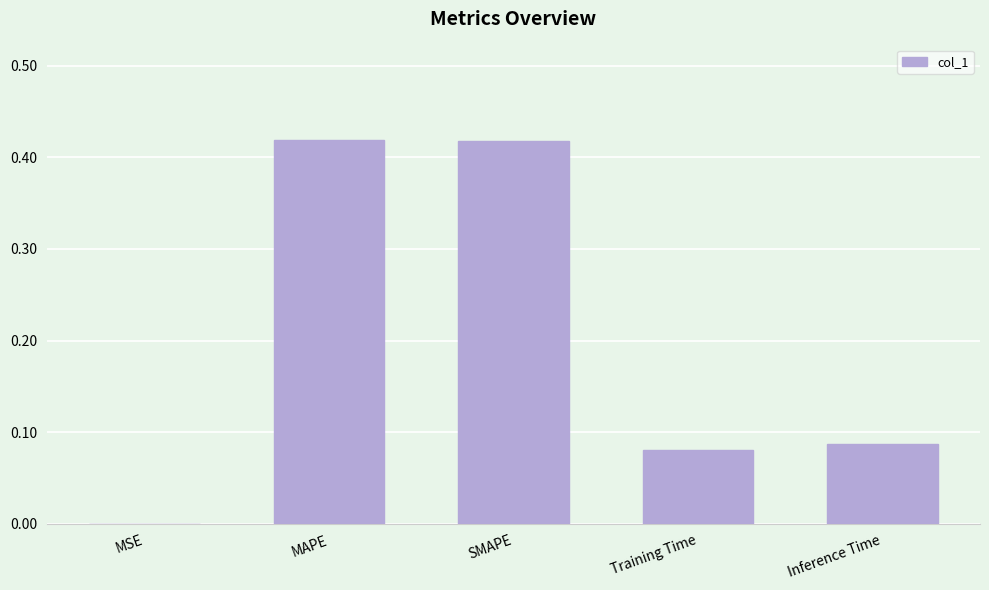

True or false: the data shows 0.0 at MSE.

True